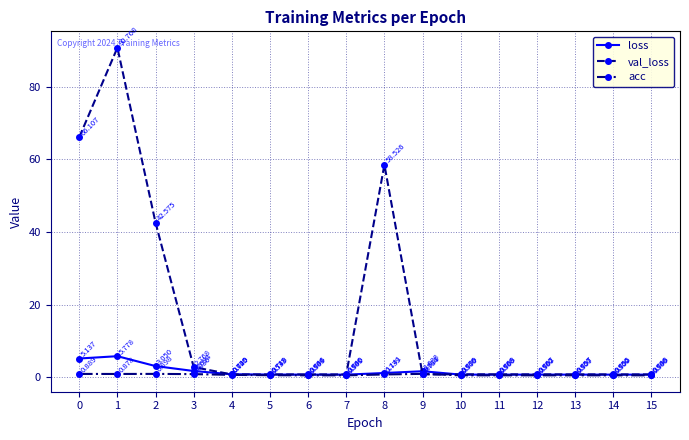

How many times do val_loss and acc cross each other?

2